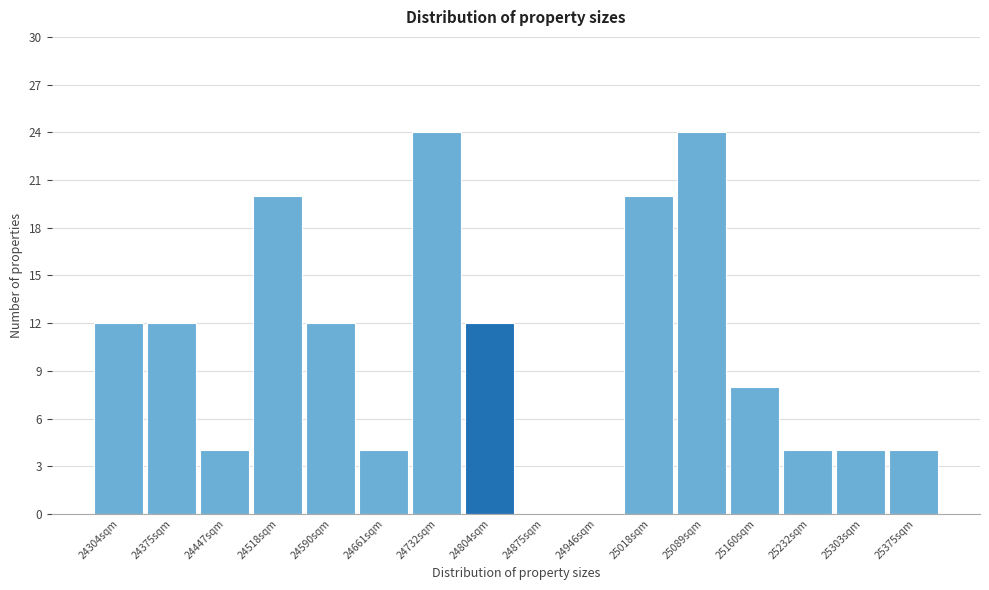

Reading left to right, transcribe all the data shown in this chart.

24304sqm=12	24375sqm=12	24447sqm=4	24518sqm=20	24590sqm=12	24661sqm=4	24732sqm=24	24804sqm=12	24875sqm=0	24946sqm=0	25018sqm=20	25089sqm=24	25160sqm=8	25232sqm=4	25303sqm=4	25375sqm=4